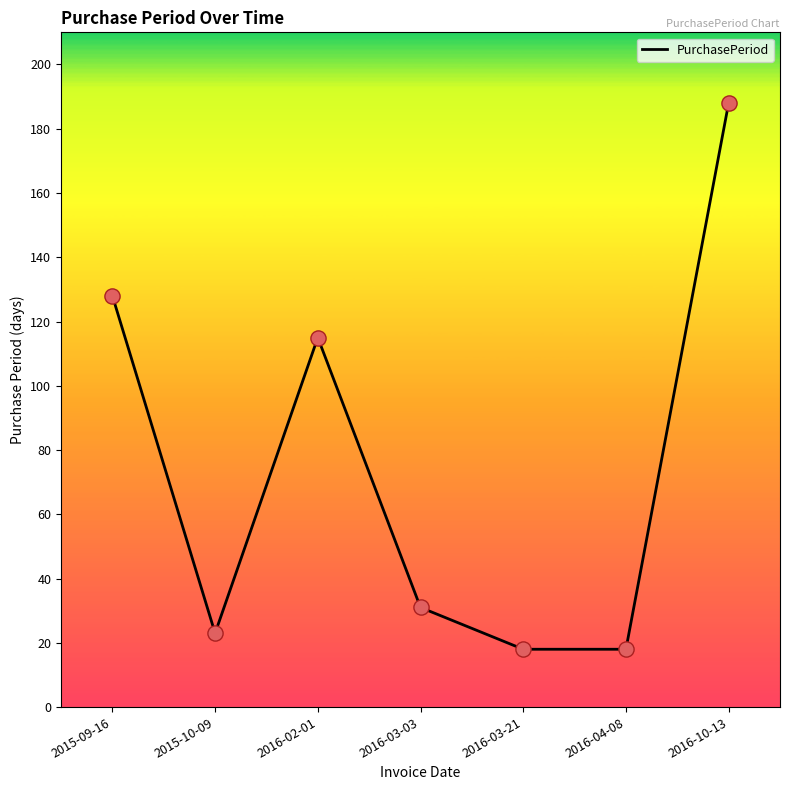

Between 2016-02-01 and 2016-03-03, which is larger?

2016-02-01